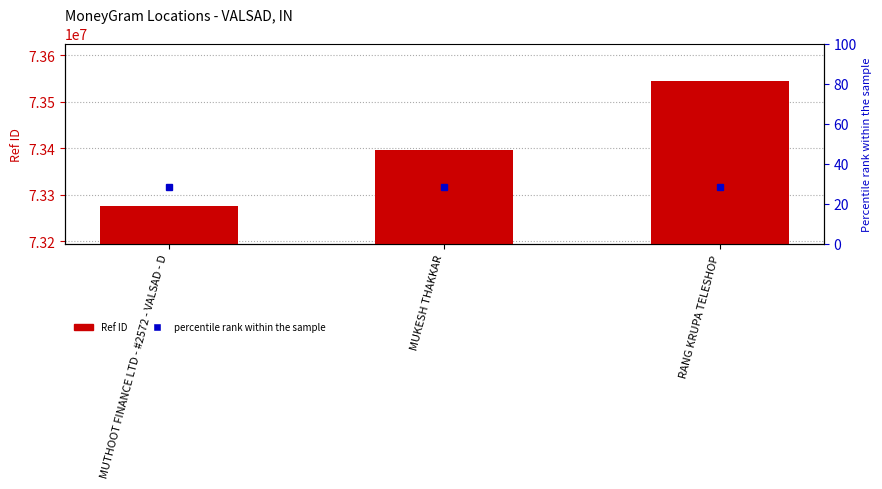

Rank the categories by value from lowest to highest.

MUTHOOT FINANCE LTD - #2572 - VALSAD - D, MUKESH THAKKAR, RANG KRUPA TELESHOP